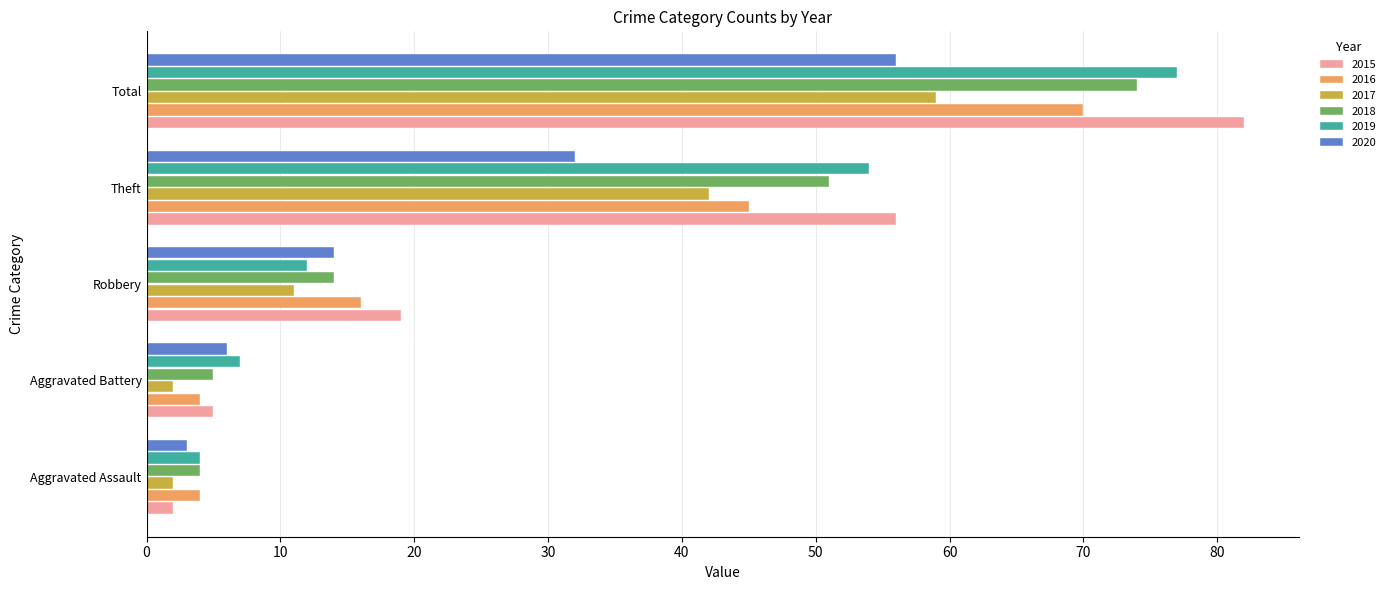

Which category has the highest value in the 2017 series?

Total